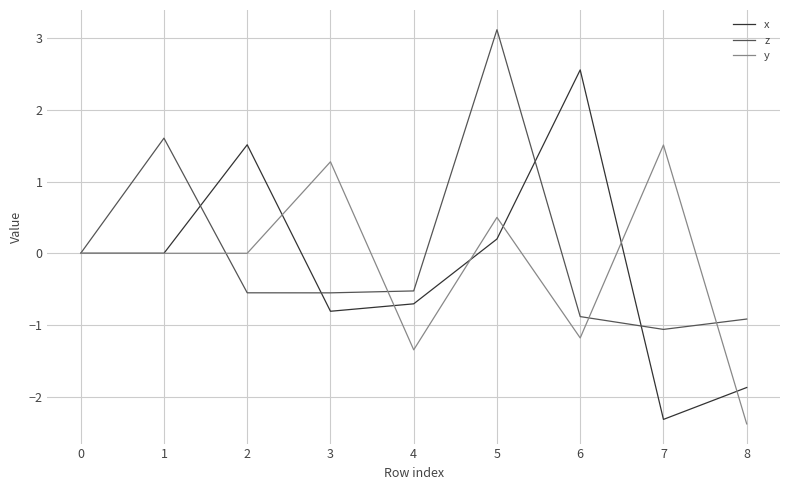

Read the y value at 3.

1.3